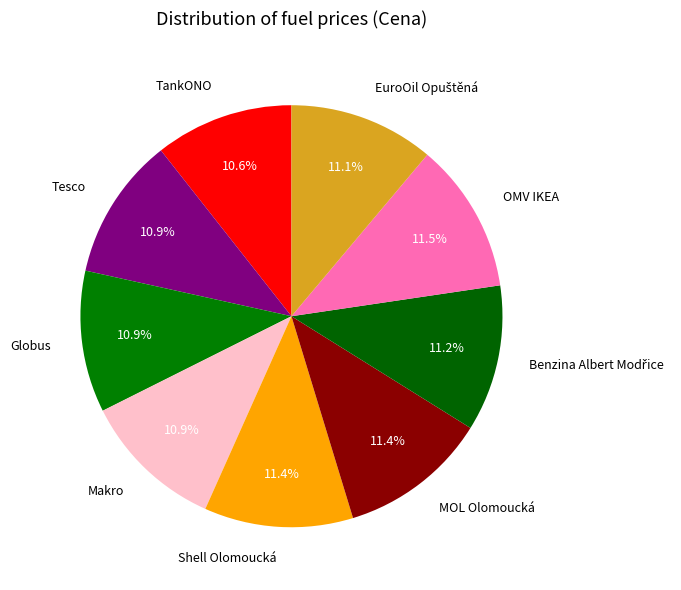

Which has a higher value, MOL Olomoucká or TankONO?

MOL Olomoucká